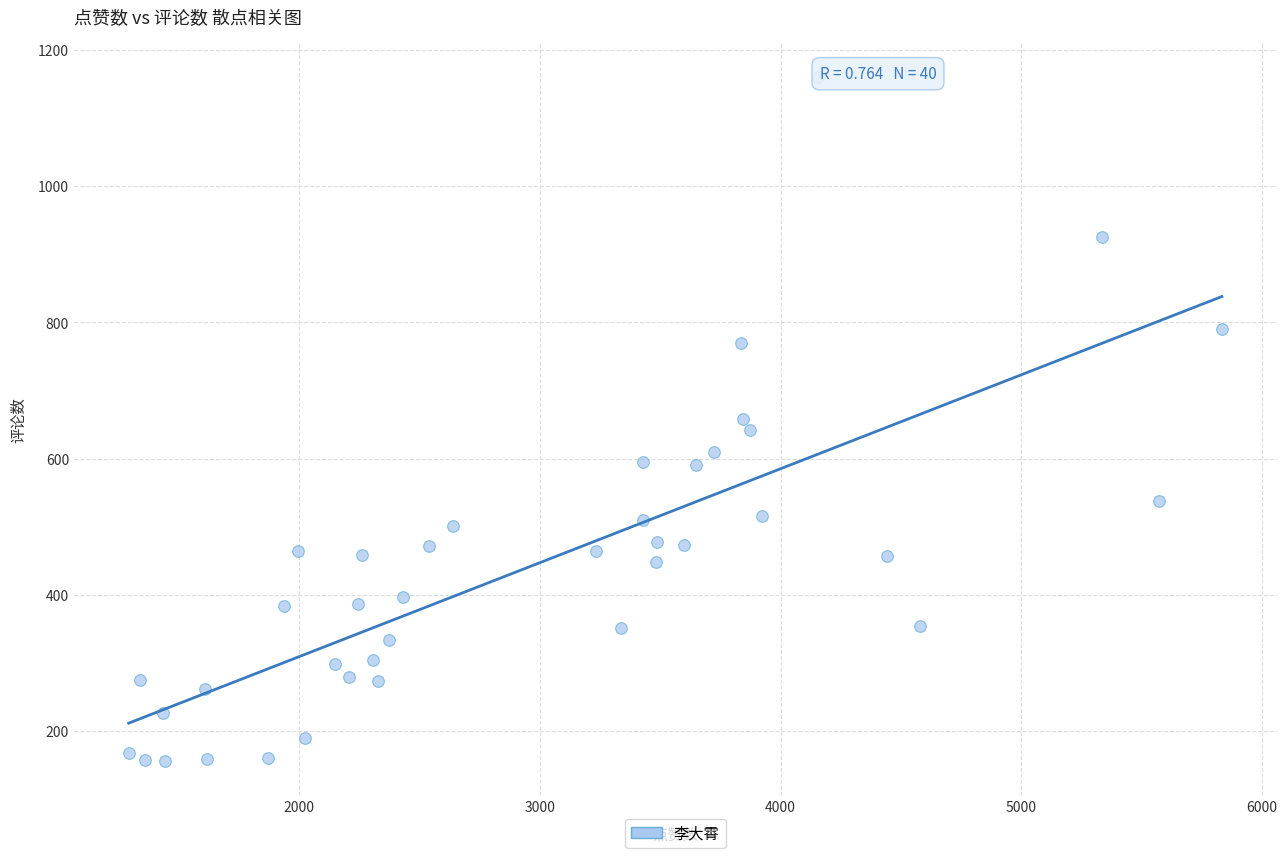

What is the range of Y values (max minus min)?

1004